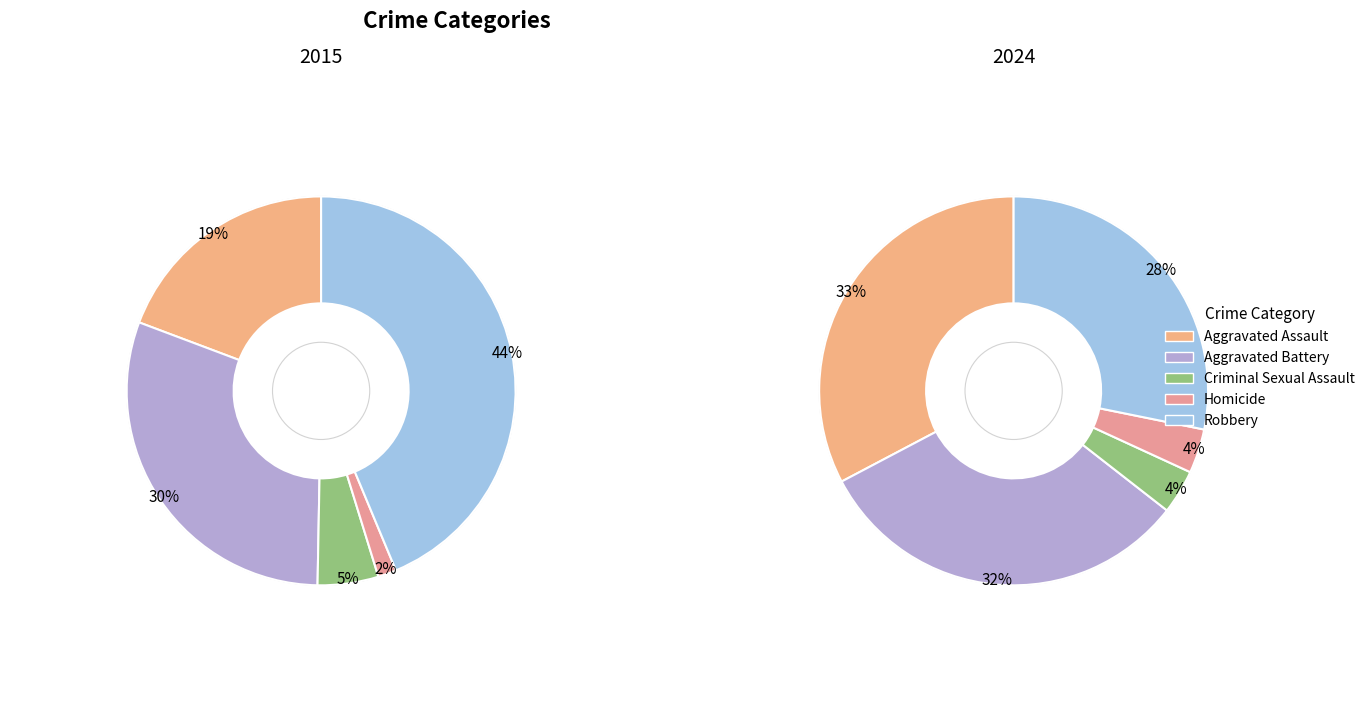

Does any single category account for the majority?

No